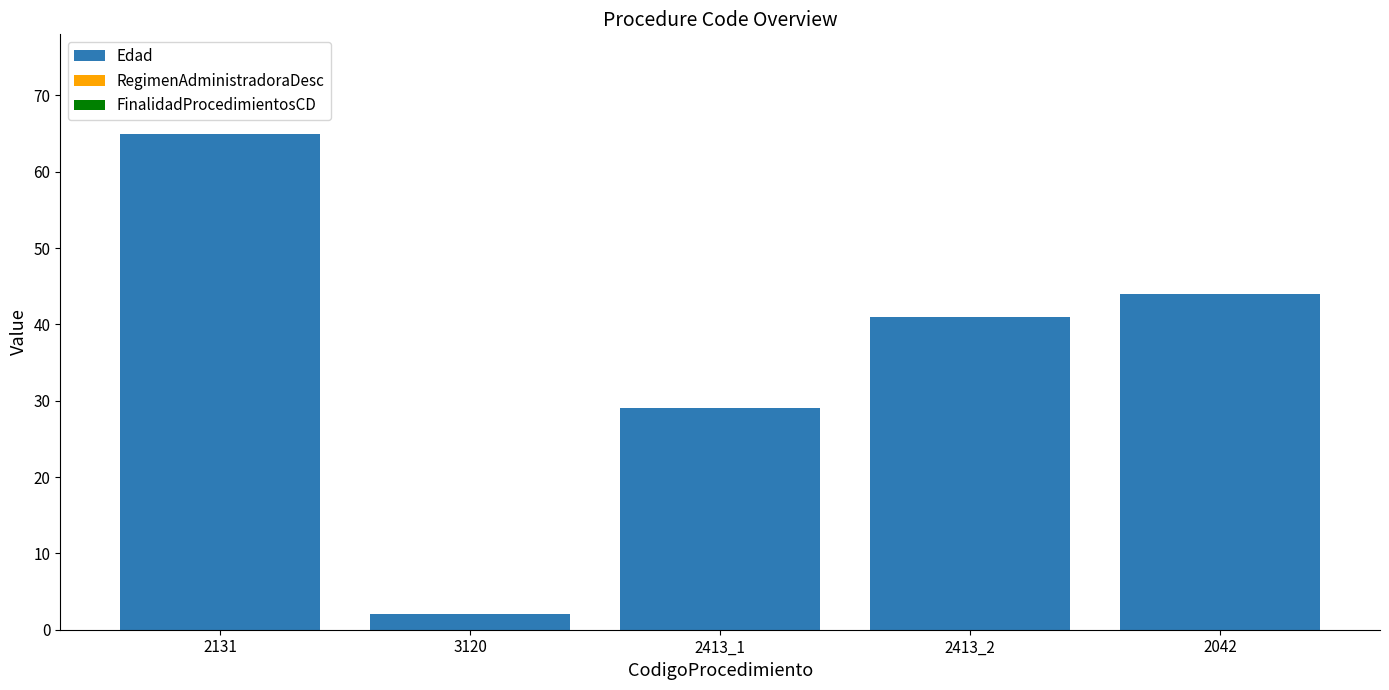

What position from the left is 2413_1?

3